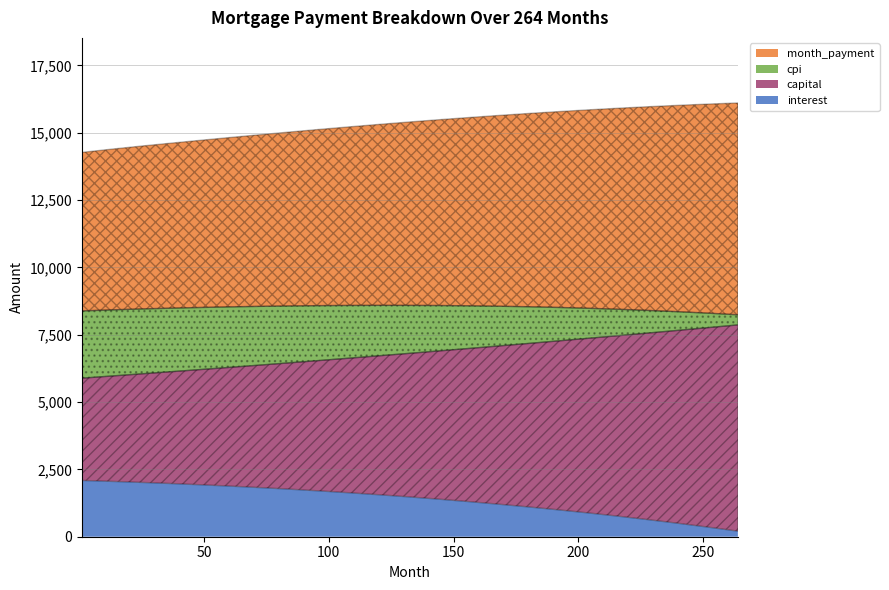

Rank the series by their maximum value, from highest to lowest.

month_payment, capital, cpi, interest